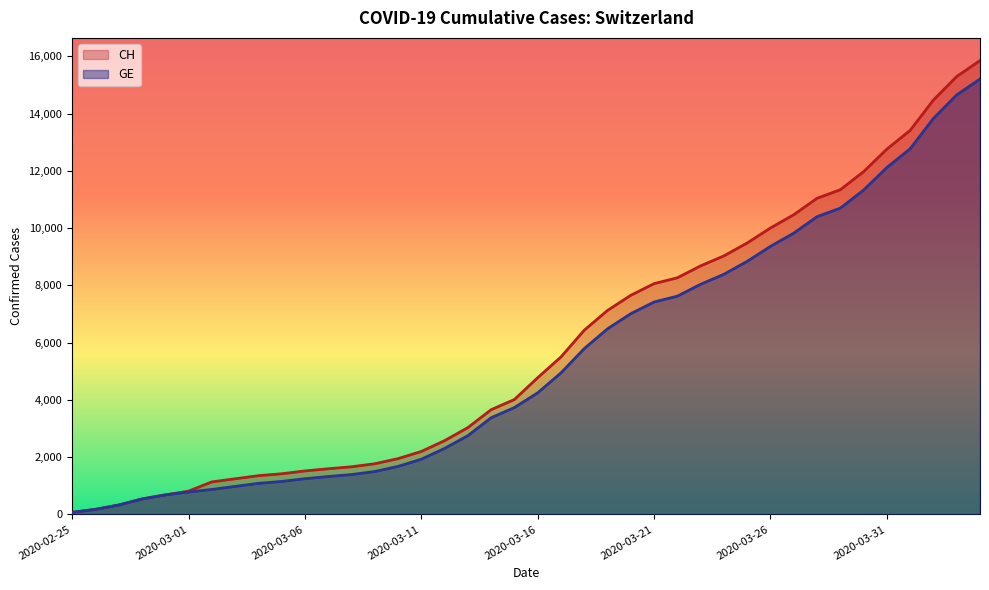

Is the value of CH at 2020-03-08 greater than the value of GE at 2020-03-14?

No